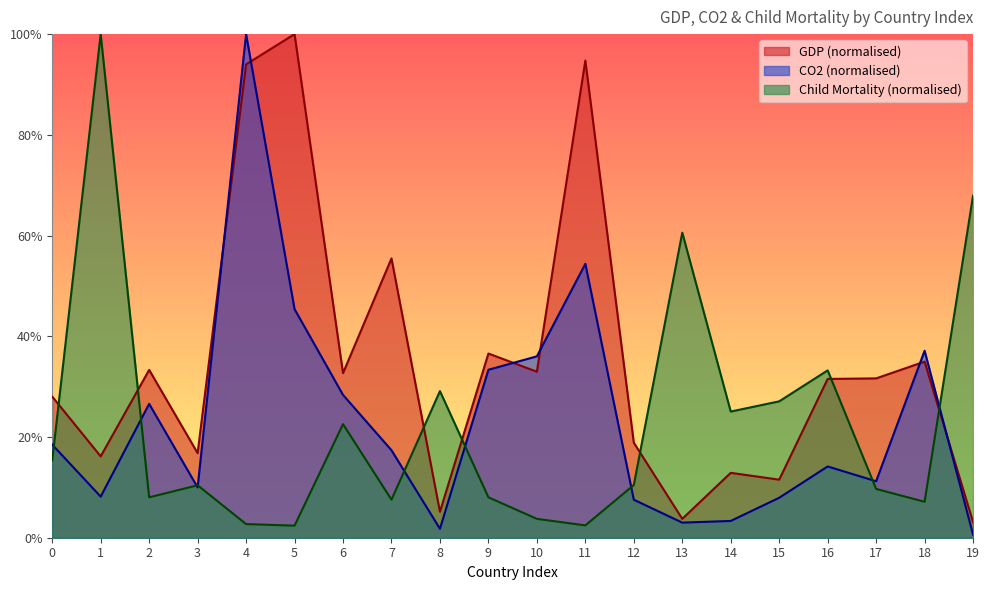

What is the average value of the GDP series?

34.7